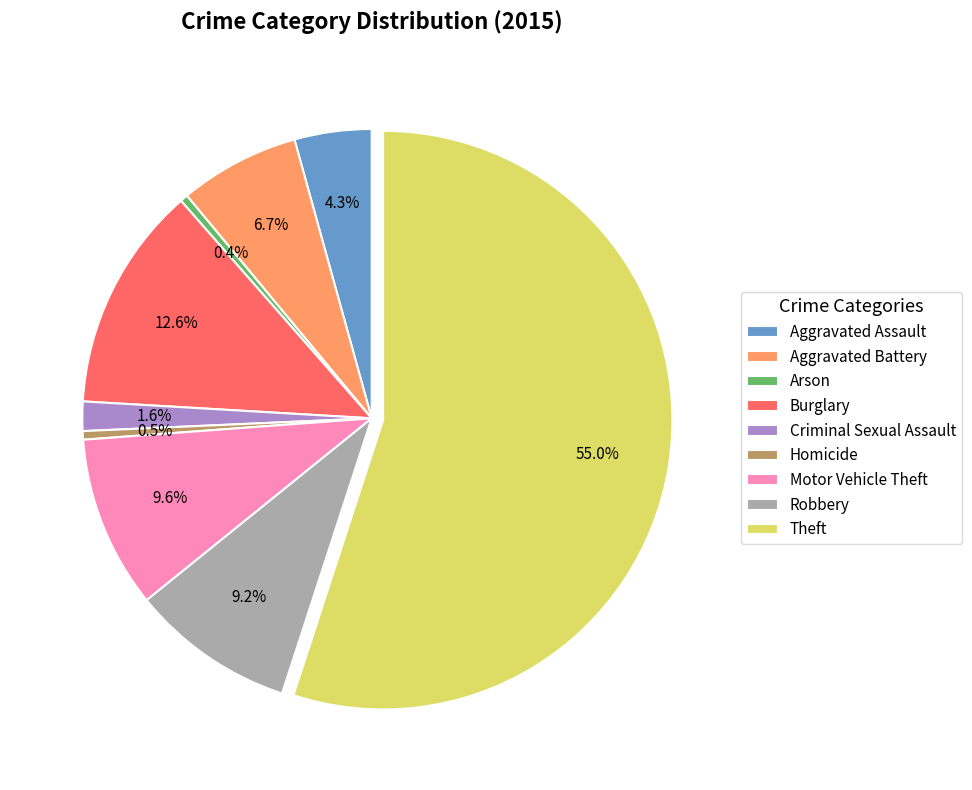

How many segments does this pie chart have?

9